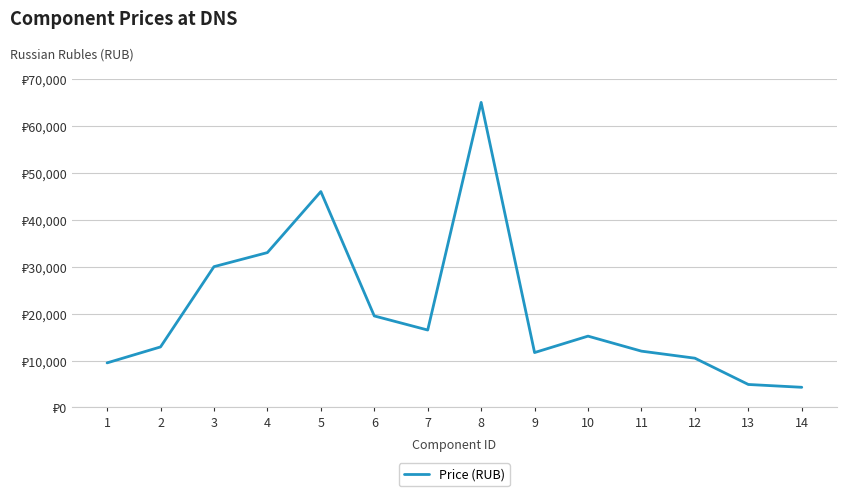

What is the value of the 13th point from the left?

4899